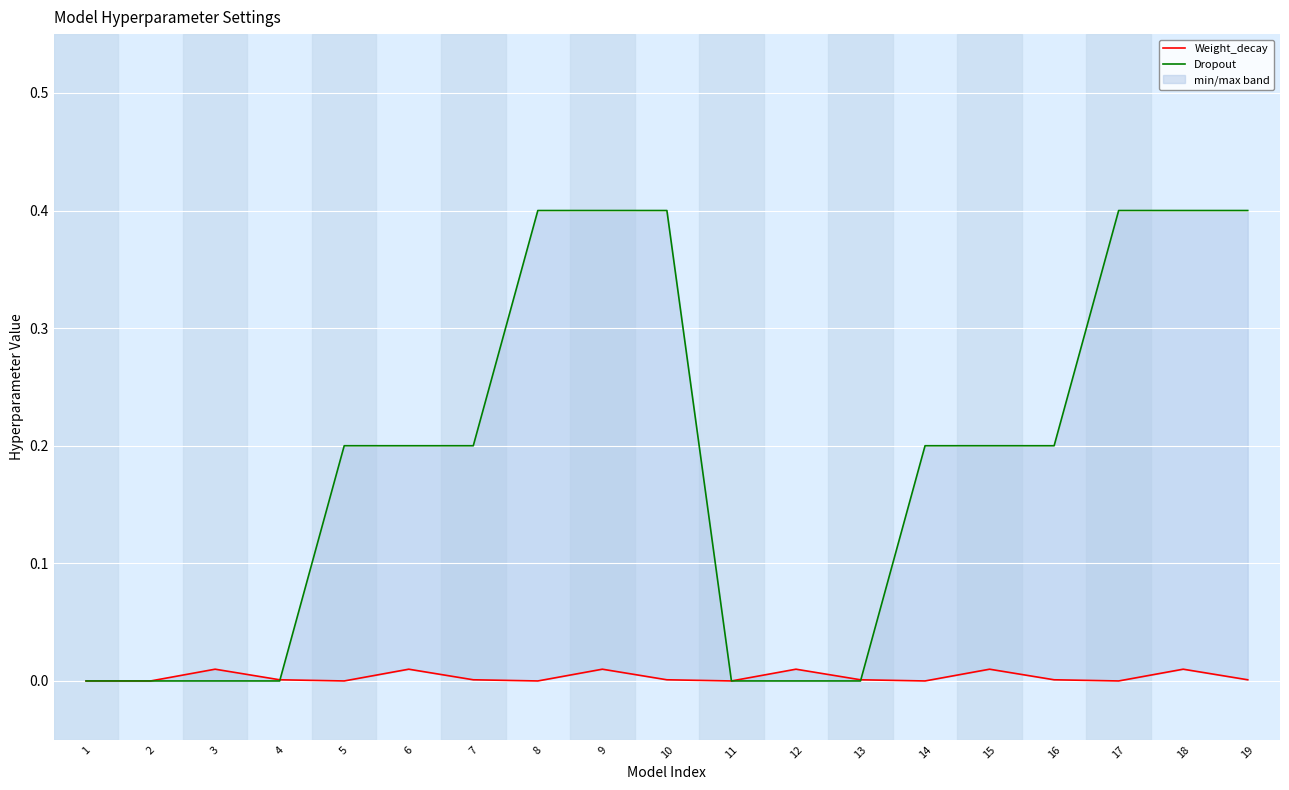

Rank the series at 13 from highest to lowest value.

Weight_decay, Dropout